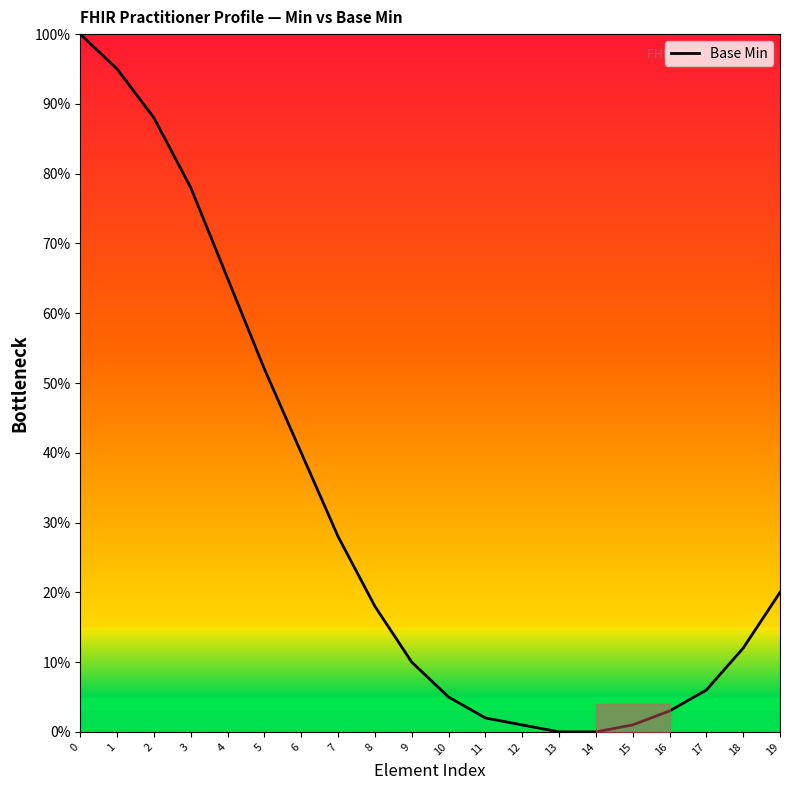

How many values are below 18?

10